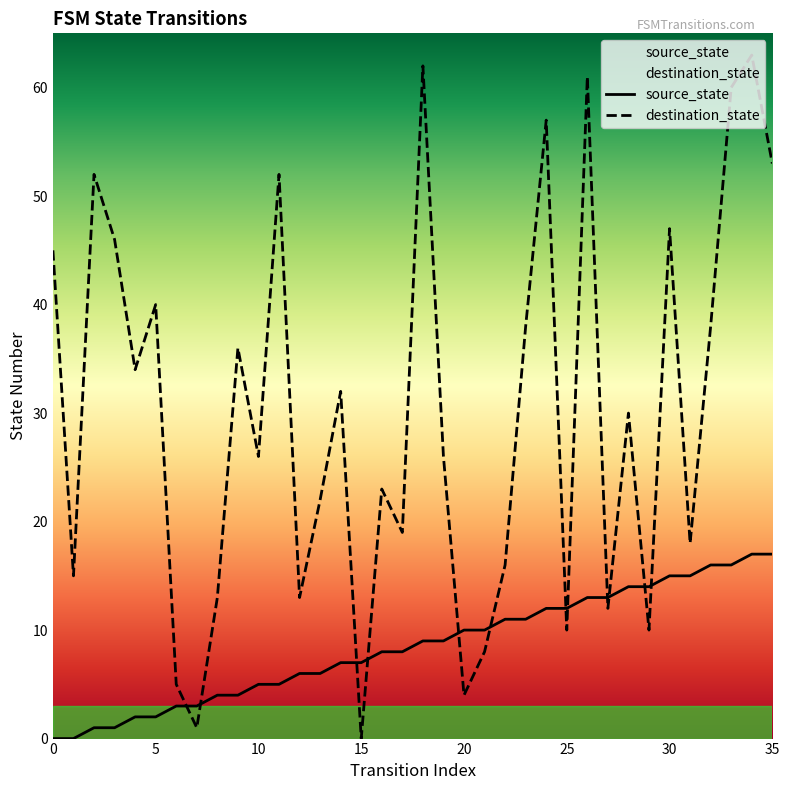

What is the label of the 15th point from the right?

21